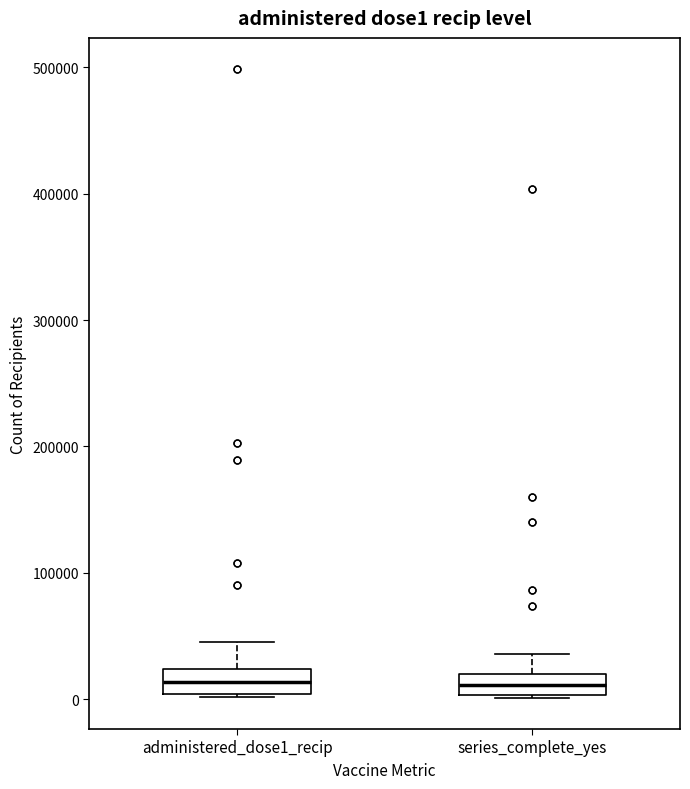

Reading left to right, read every box against the y-axis: the position of its median line, the range the box covers, and the ends of its whiskers. The values are not printed on the chart, so give them approximately, as read against the axis.

administered_dose1_recip: median 10000, box 0 to 20000, whiskers 0 to 50000
series_complete_yes: median 10000, box 0 to 20000, whiskers 0 to 40000